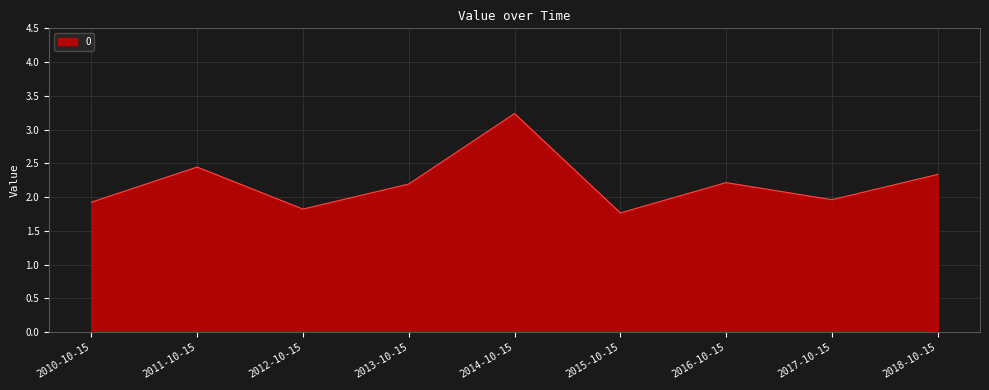

What is the ratio of the value at 2017-10-15 to the value at 2018-10-15?

0.8